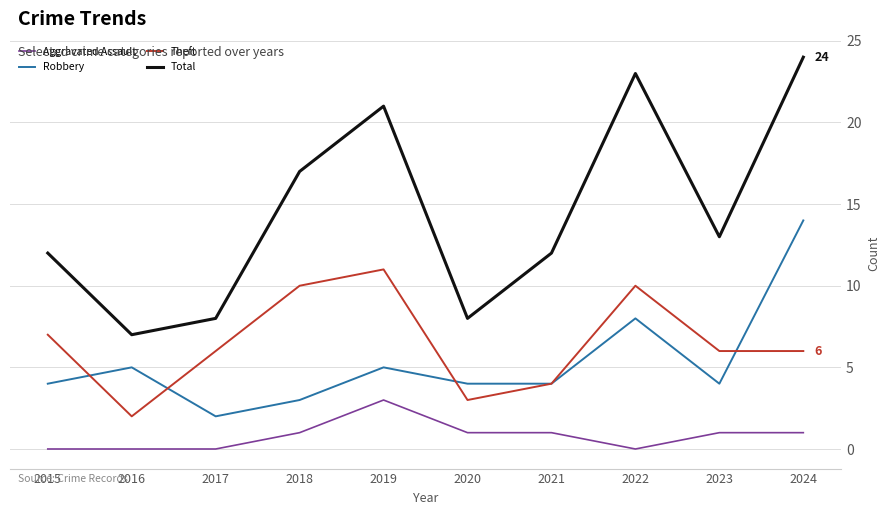

True or false: Theft has a value of 16 at 2019.

False